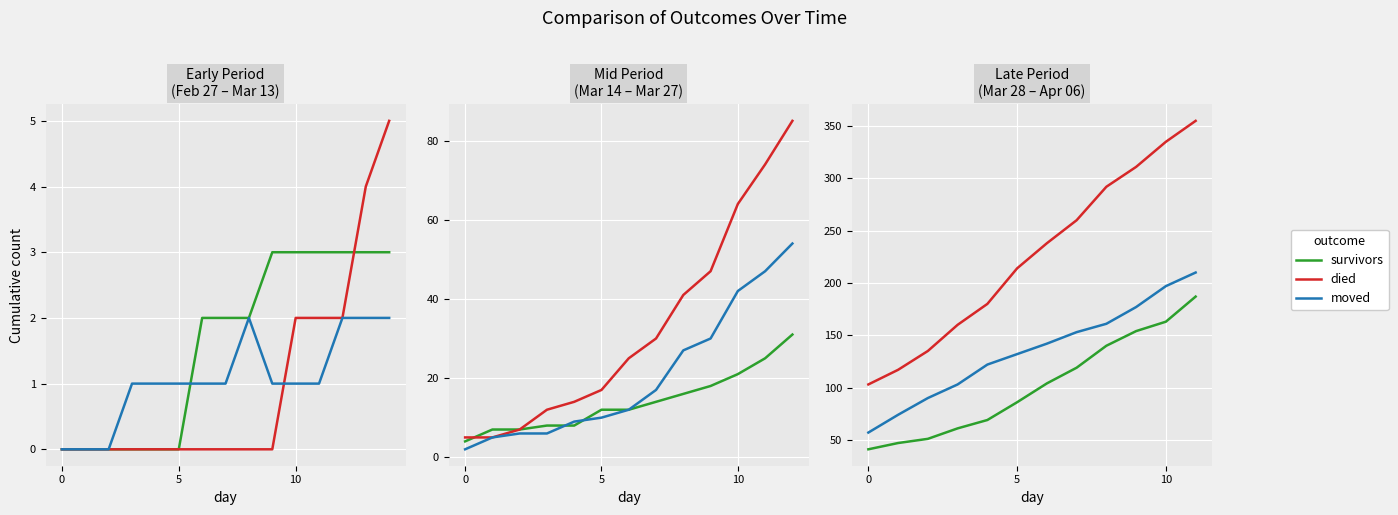

How many lines are shown in the chart?

3